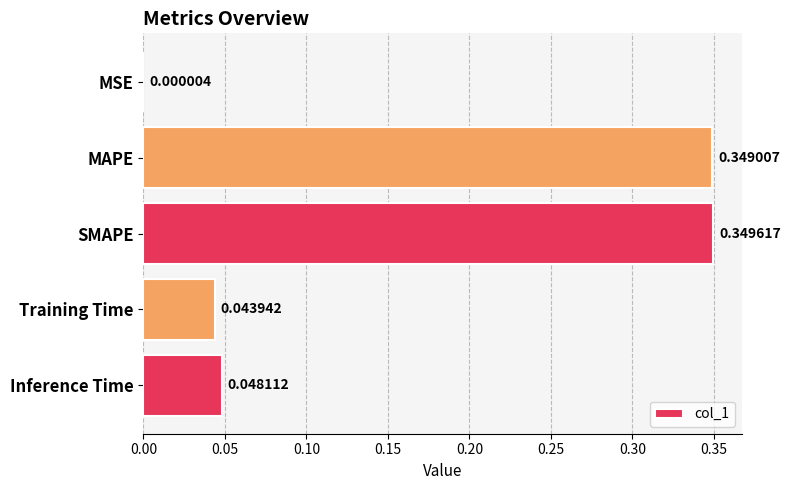

What is the average value?

0.2